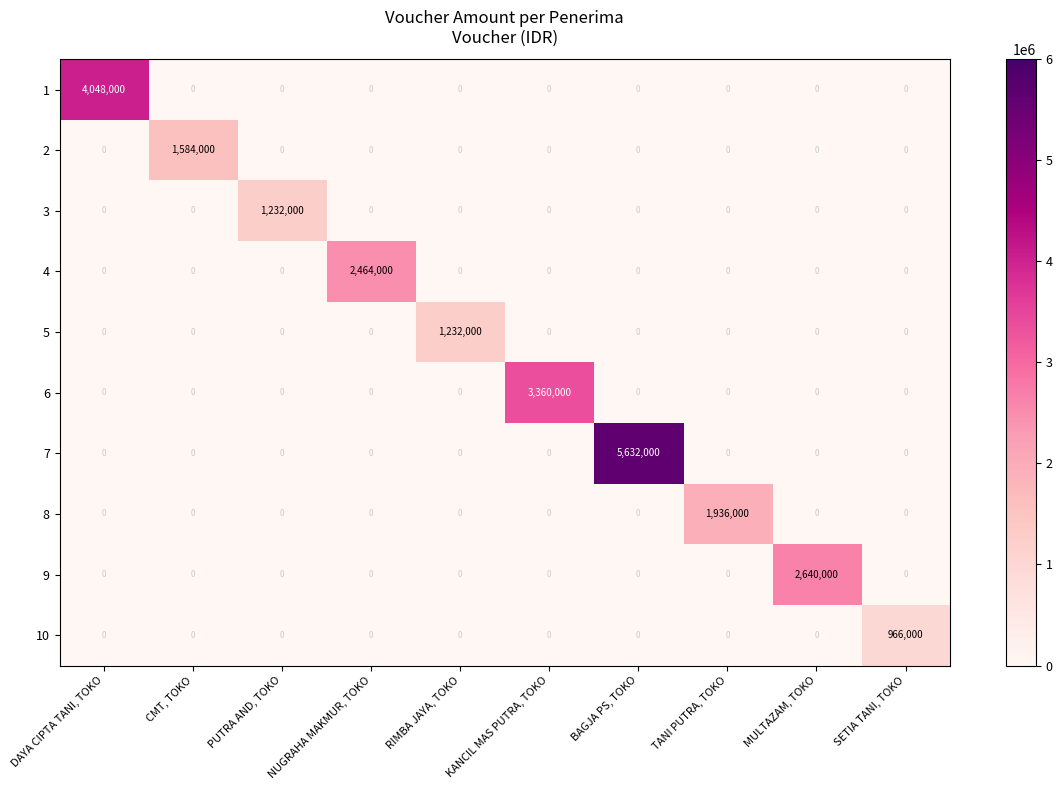

At how many categories does at least one series exceed 1129129?

9